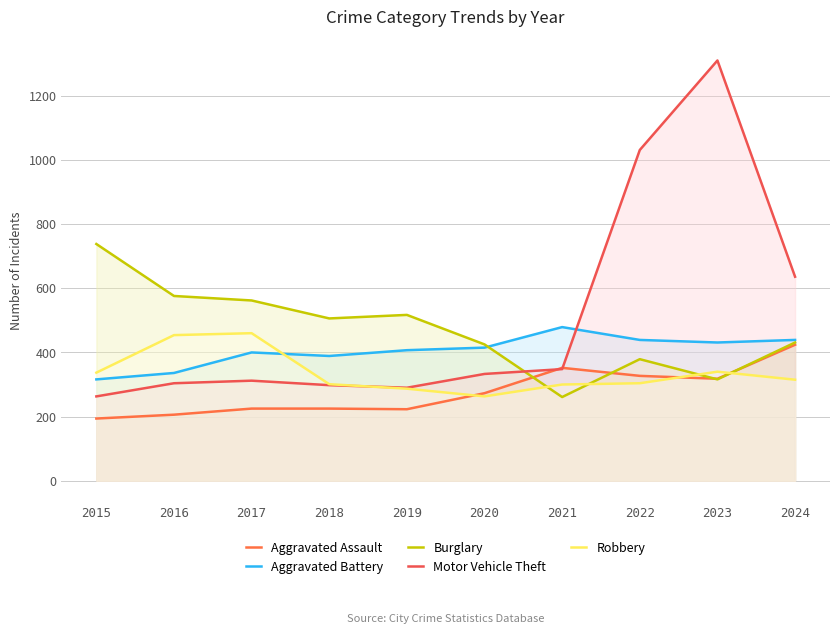

What is the value of the Burglary point at the 3rd from the left?

562